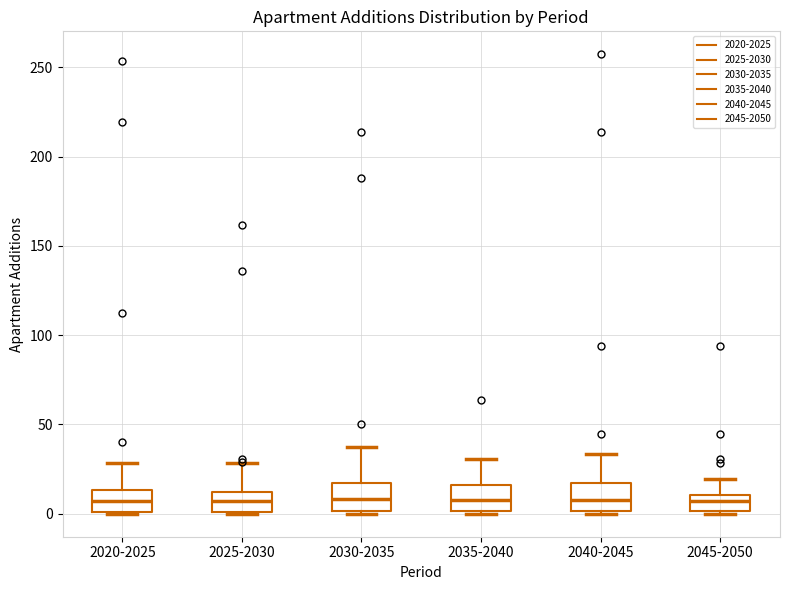

Reading left to right, read every box against the y-axis: the position of its median line, the range the box covers, and the ends of its whiskers. The values are not printed on the chart, so give them approximately, as read against the axis.

2020-2025: median 5, box 0 to 15, whiskers 0 to 30
2025-2030: median 5, box 0 to 10, whiskers 0 to 30
2030-2035: median 10, box 0 to 15, whiskers 0 to 40
2035-2040: median 10, box 0 to 15, whiskers 0 to 30
2040-2045: median 10, box 0 to 15, whiskers 0 to 35
2045-2050: median 5, box 0 to 10, whiskers 0 to 20